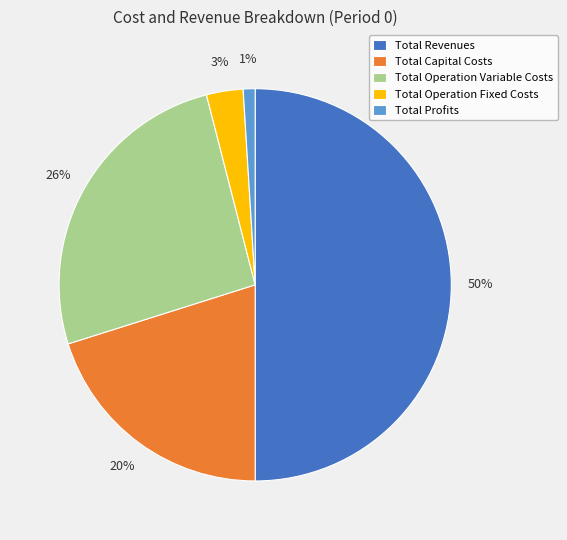

Approximately how many times larger is the value at Total Operation Variable Costs compared to Total Capital Costs?

1.3